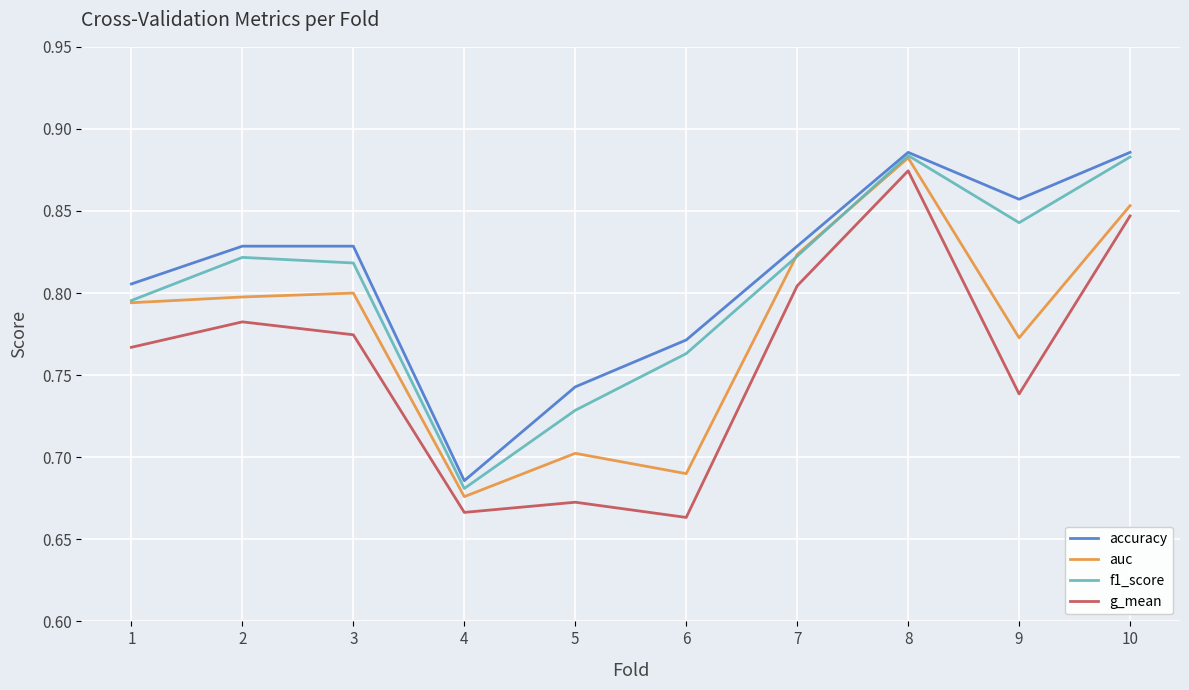

Is the value of f1_score at 2 greater than the value of g_mean at 3?

Yes